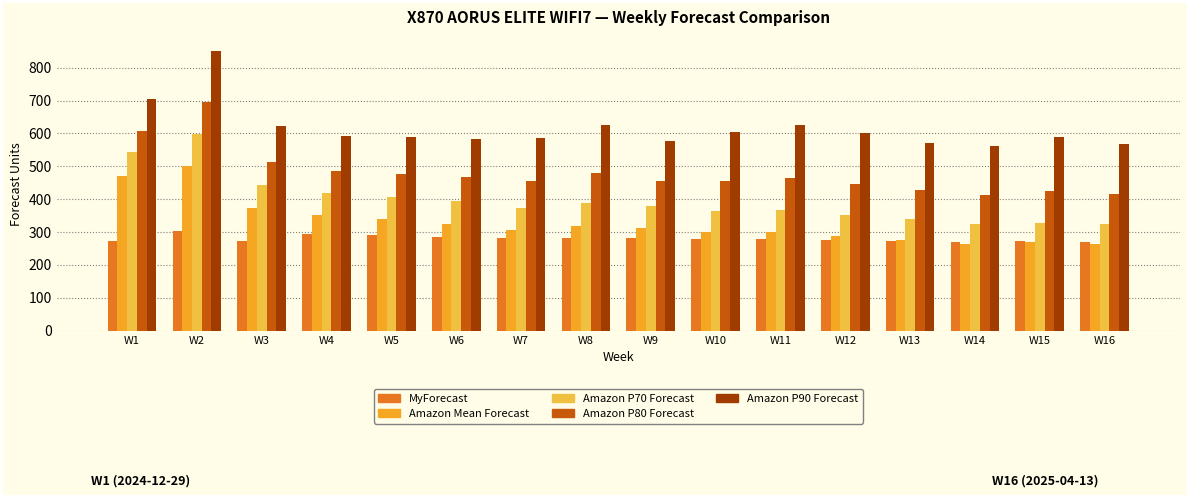

What is the maximum value shown in the chart?

851